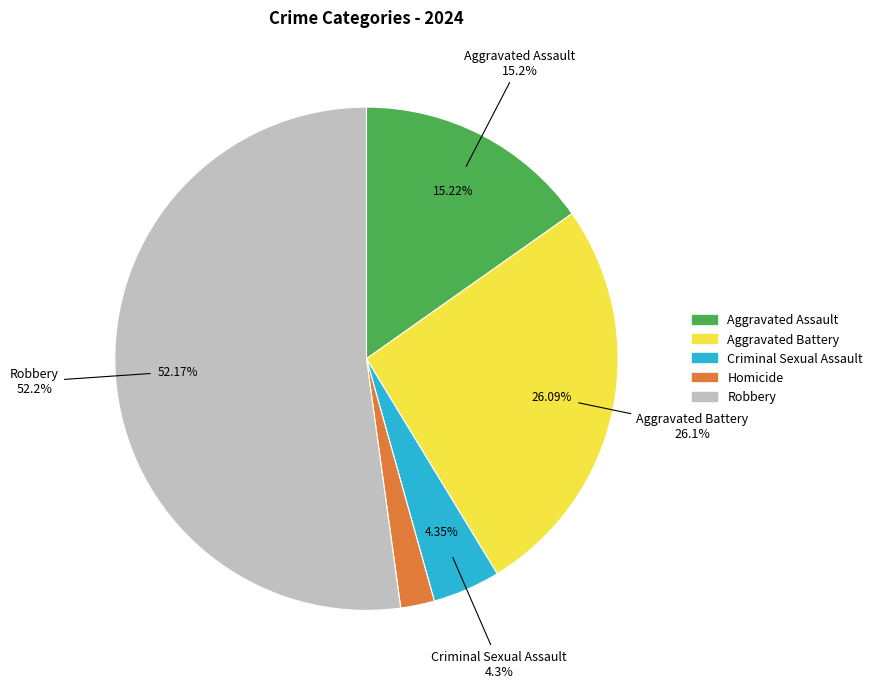

To the nearest percent, what is the combined percentage of Criminal Sexual Assault and Aggravated Assault?

20%